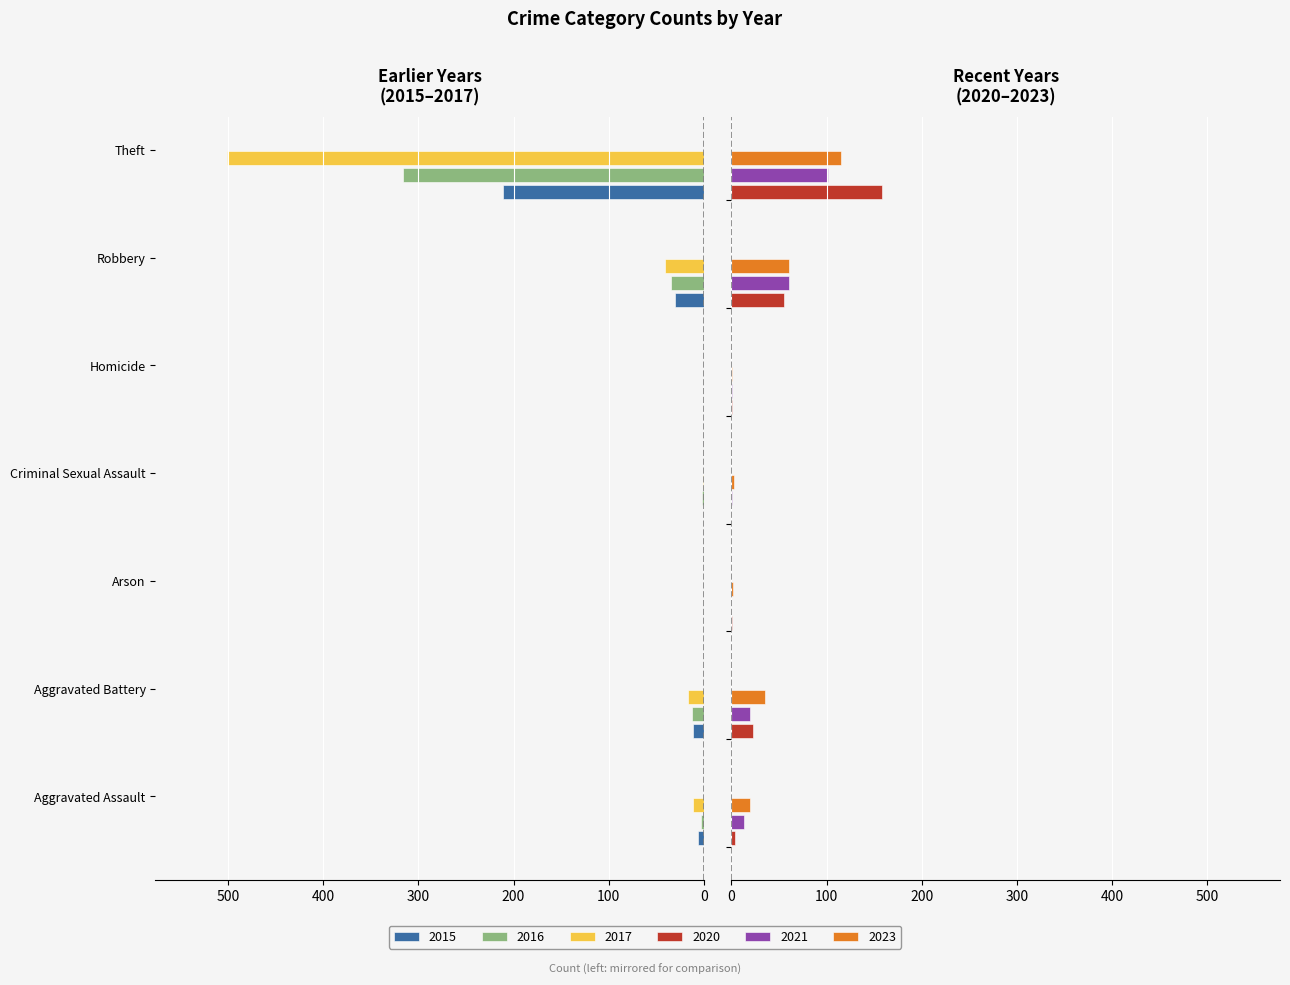

What is the difference between the maximum and minimum values in the 2023 series?

114